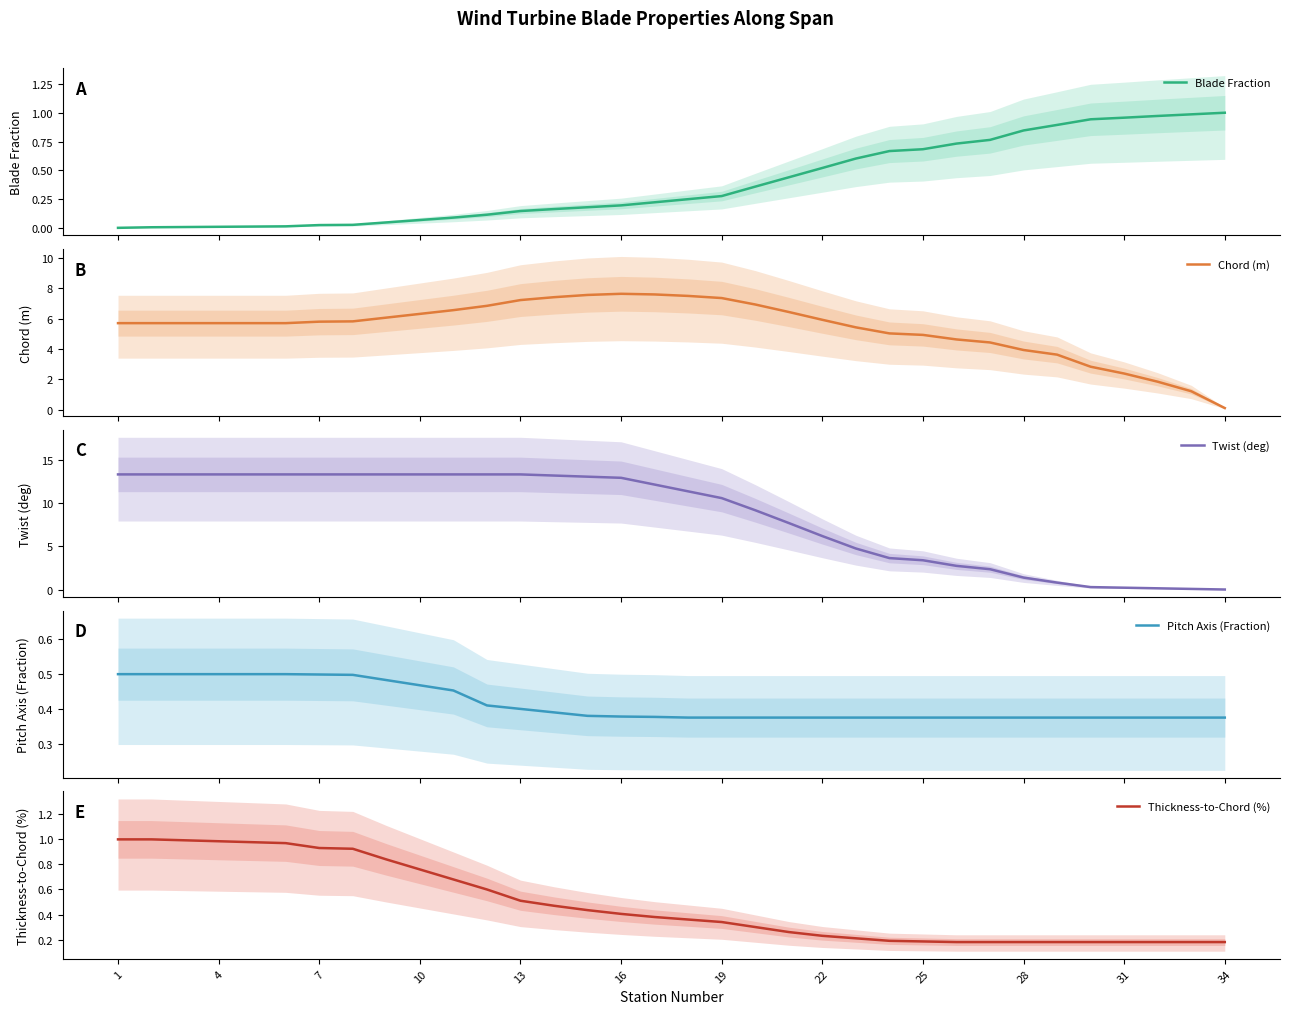

The Thickness-to-Chord (%) series shows 0.2 at 7. True or false?

False